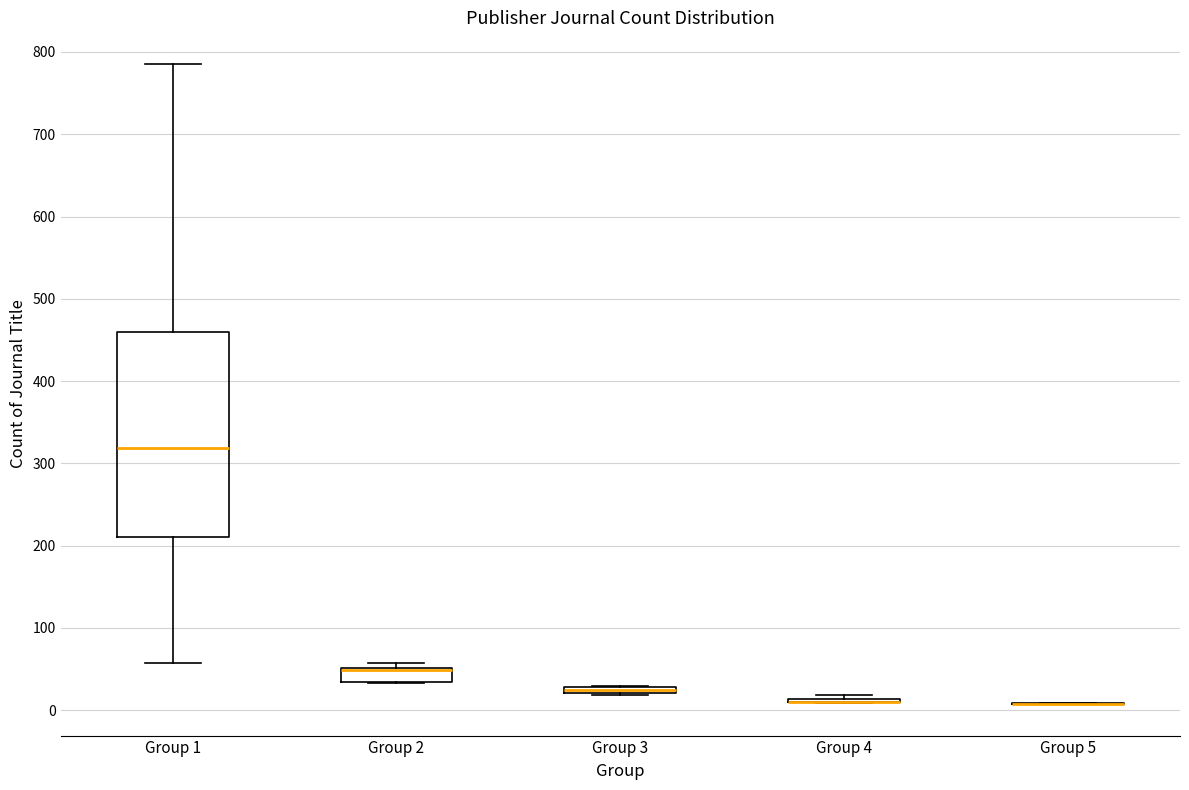

Where is the lower edge of the box for Group 2 on the y-axis? The values are not printed on the chart, so give them approximately, as read against the axis.

30